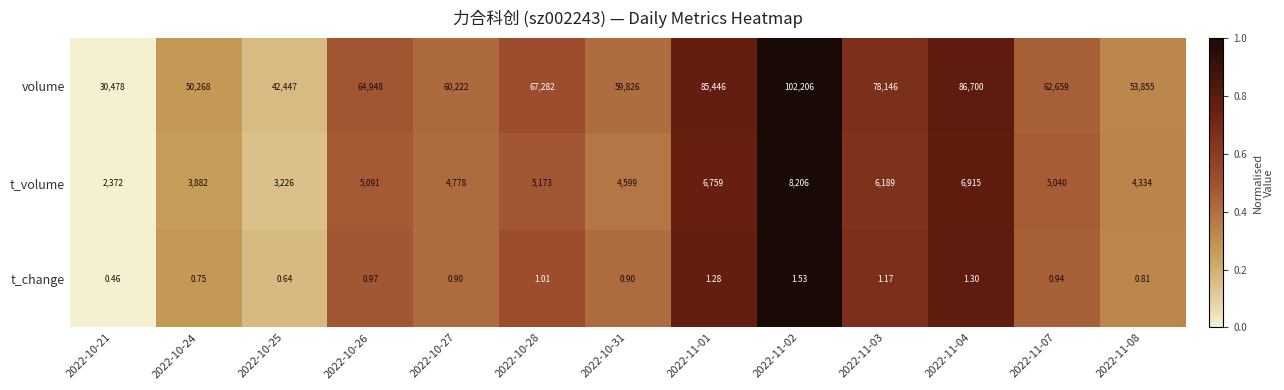

Is the value of t_volume at 2022-10-31 greater than the value of t_change at 2022-10-26?

Yes